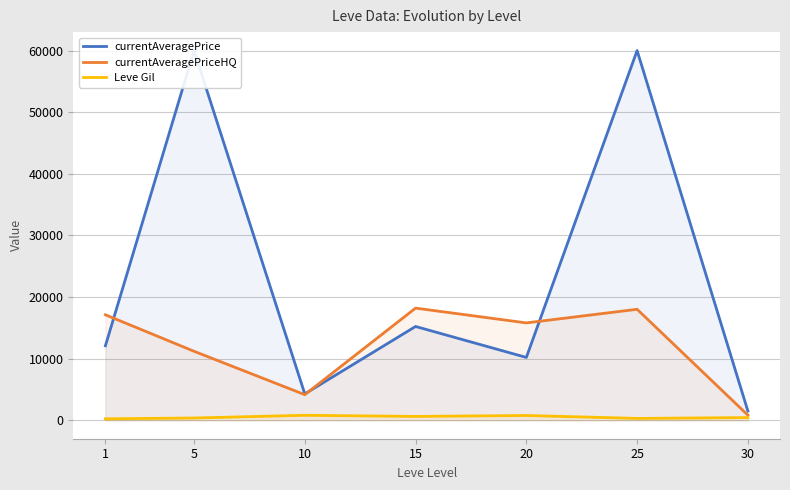

Which has a higher value, 10 or 20?

20